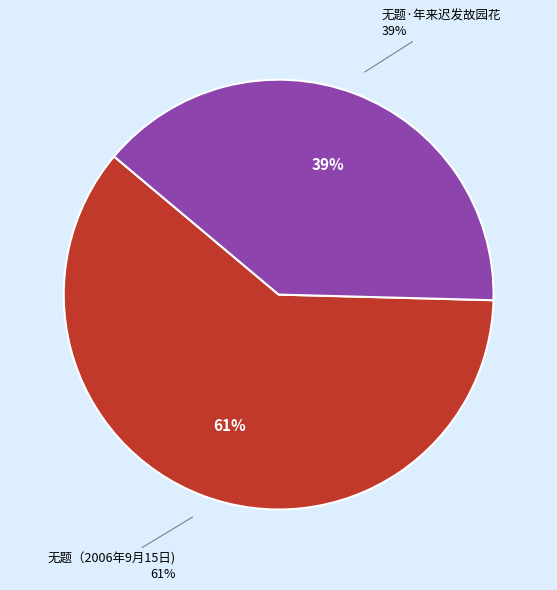

Is it true that 无题·年来迟发故园花 is 39% of the pie?

True